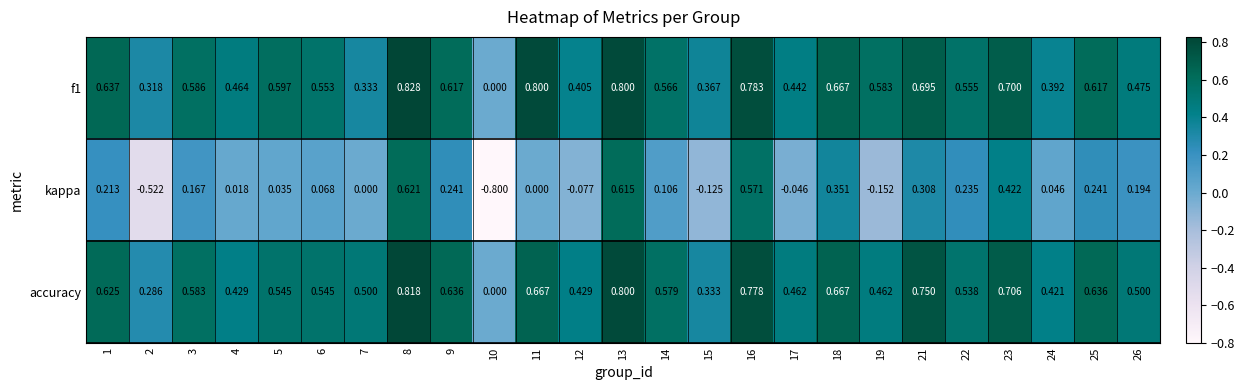

What is the smallest value displayed?

-0.8